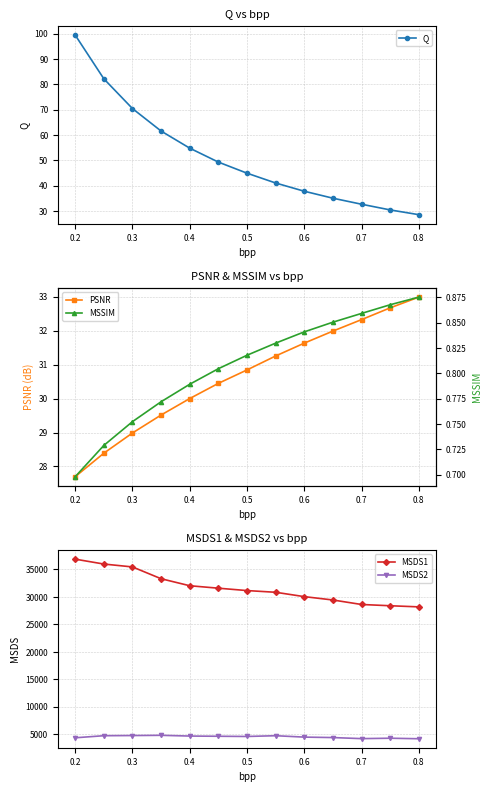

Is it true that Q equals 44.9 at 0.5?

True